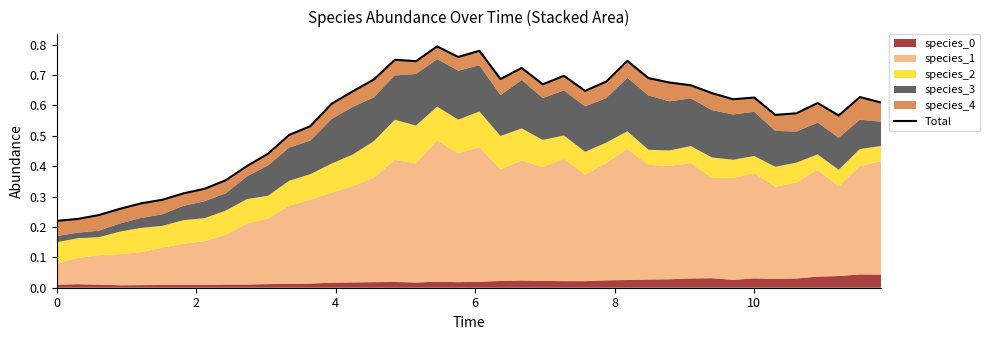

What is the sum of all values?

22.5